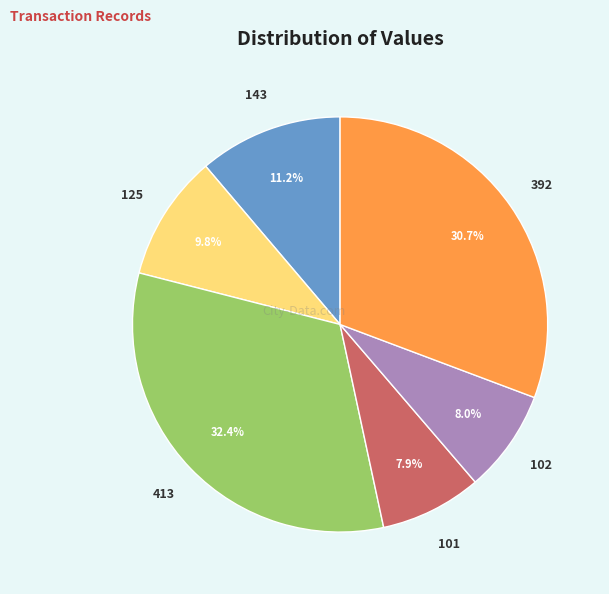

Does any single category account for the majority?

No